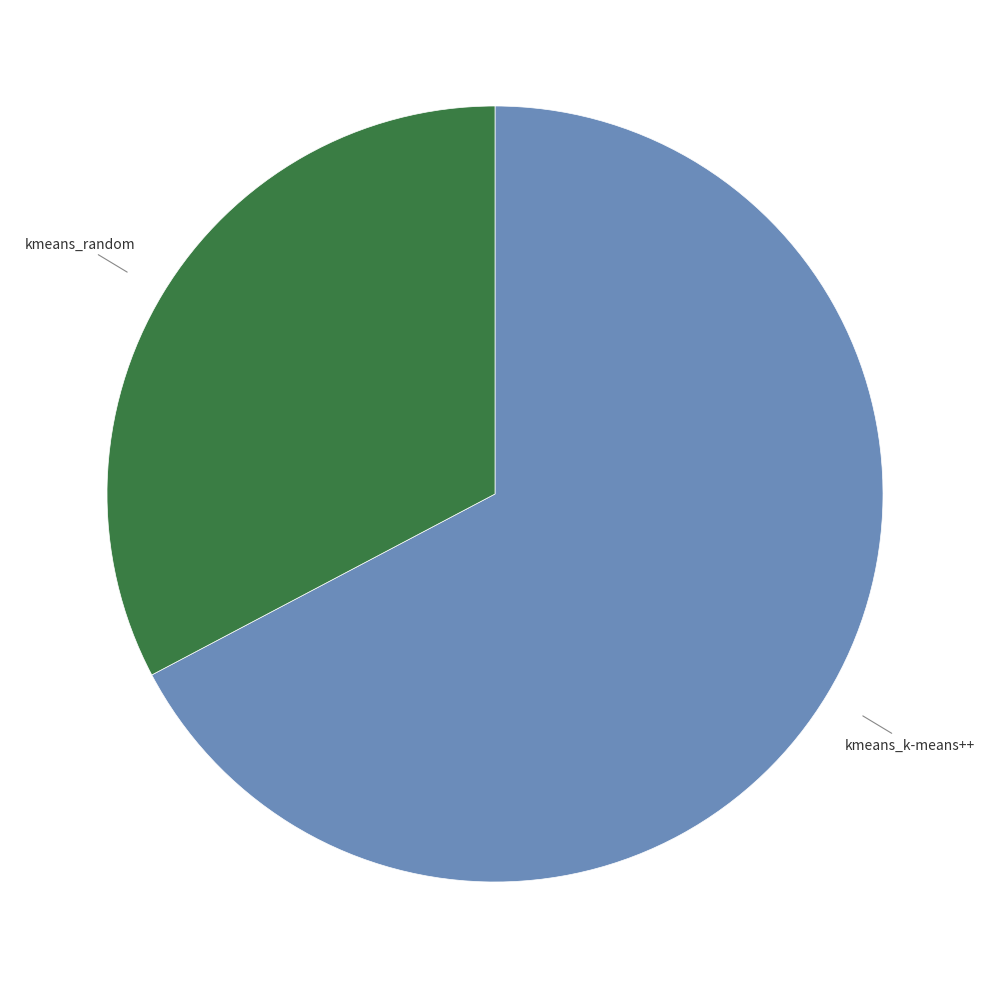

Which slice is the smallest?

kmeans_random